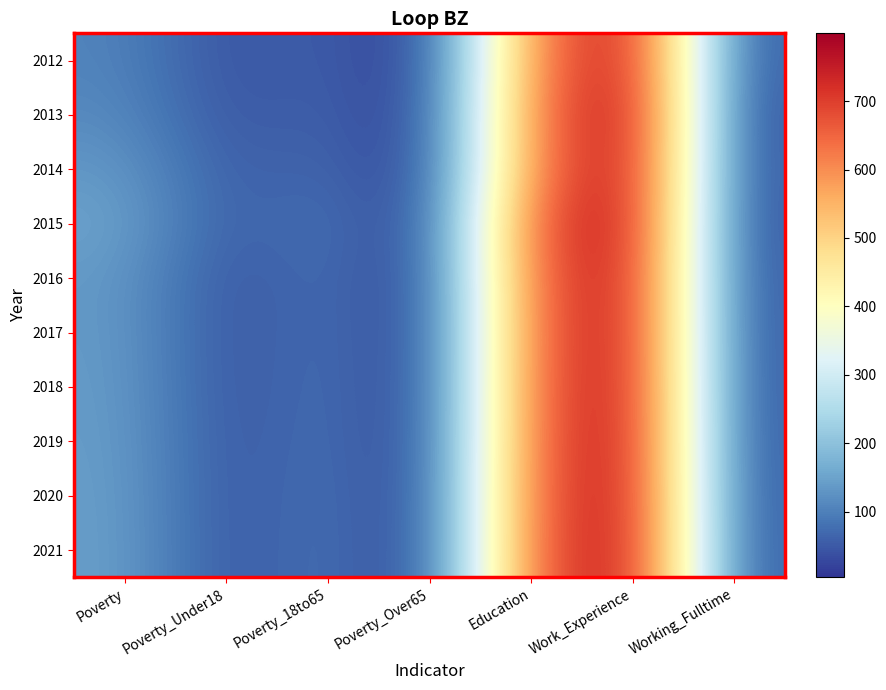

Reading left to right, extract all data points from this chart.

2012: Poverty=106	Poverty_Under18=39	Poverty_18to65=62	Poverty_Over65=4	Education=615	Work_Experience=778	Working_Fulltime=48
2013: Poverty=115	Poverty_Under18=43	Poverty_18to65=65	Poverty_Over65=7	Education=627	Work_Experience=799	Working_Fulltime=37
2014: Poverty=135	Poverty_Under18=52	Poverty_18to65=72	Poverty_Over65=10	Education=622	Work_Experience=789	Working_Fulltime=41
2015: Poverty=151	Poverty_Under18=51	Poverty_18to65=88	Poverty_Over65=11	Education=674	Work_Experience=783	Working_Fulltime=38
2016: Poverty=137	Poverty_Under18=42	Poverty_18to65=83	Poverty_Over65=11	Education=661	Work_Experience=773	Working_Fulltime=43
2017: Poverty=138	Poverty_Under18=41	Poverty_18to65=84	Poverty_Over65=11	Education=655	Work_Experience=775	Working_Fulltime=44
2018: Poverty=140	Poverty_Under18=41	Poverty_18to65=85	Poverty_Over65=11	Education=658	Work_Experience=776	Working_Fulltime=45
2019: Poverty=142	Poverty_Under18=42	Poverty_18to65=86	Poverty_Over65=11	Education=660	Work_Experience=778	Working_Fulltime=46
2020: Poverty=144	Poverty_Under18=42	Poverty_18to65=88	Poverty_Over65=12	Education=662	Work_Experience=780	Working_Fulltime=48
2021: Poverty=145	Poverty_Under18=42	Poverty_18to65=89	Poverty_Over65=12	Education=664	Work_Experience=782	Working_Fulltime=49